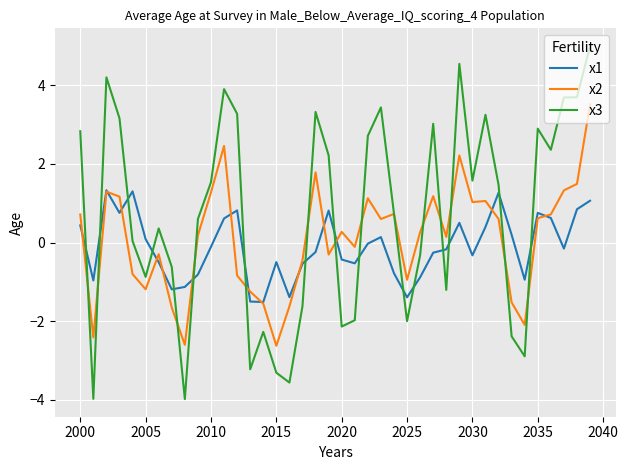

Which series has the largest range (max minus min)?

x3